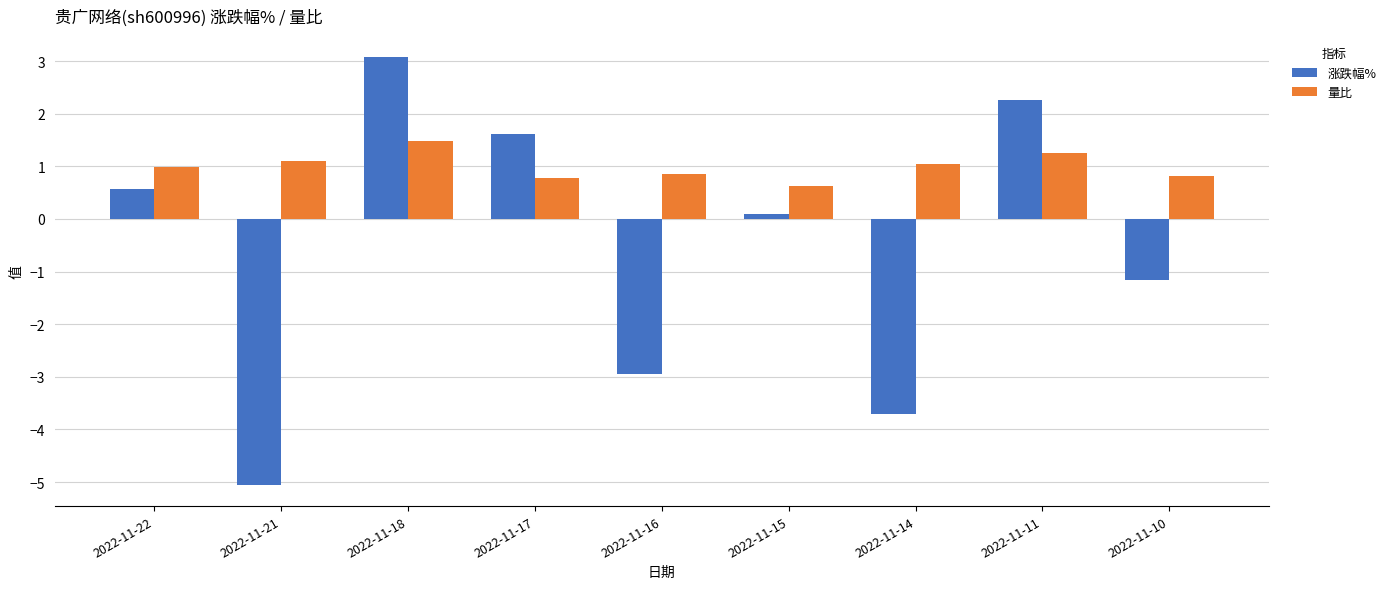

The value of 量比 at 2022-11-14 is 0.5. True or false?

False